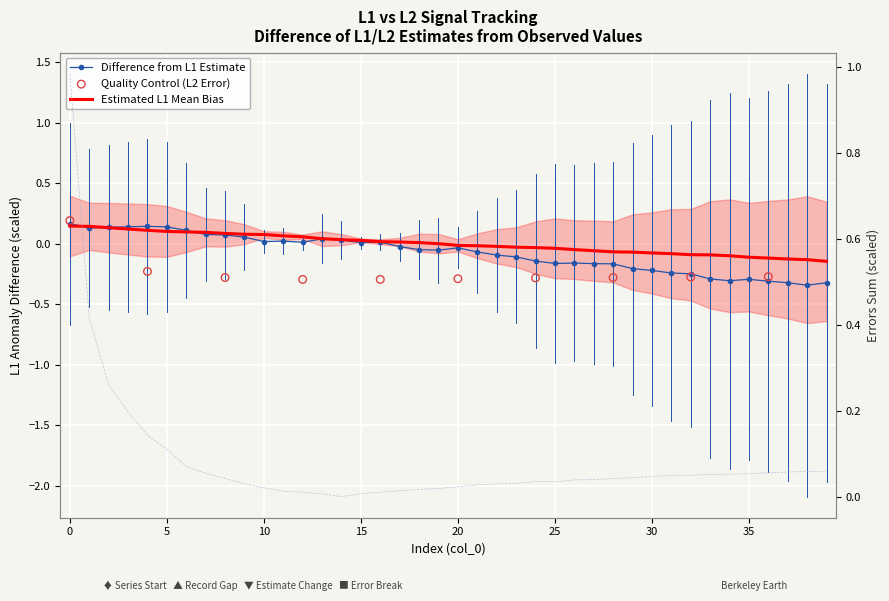

Which series has the largest Y range (max minus min)?

l2 error